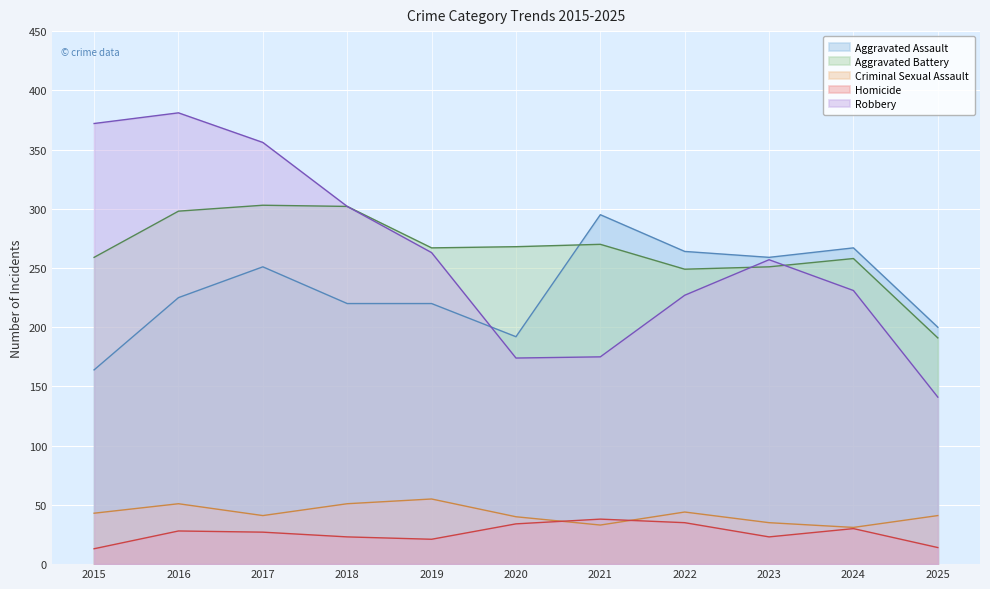

How many lines are shown in the chart?

5